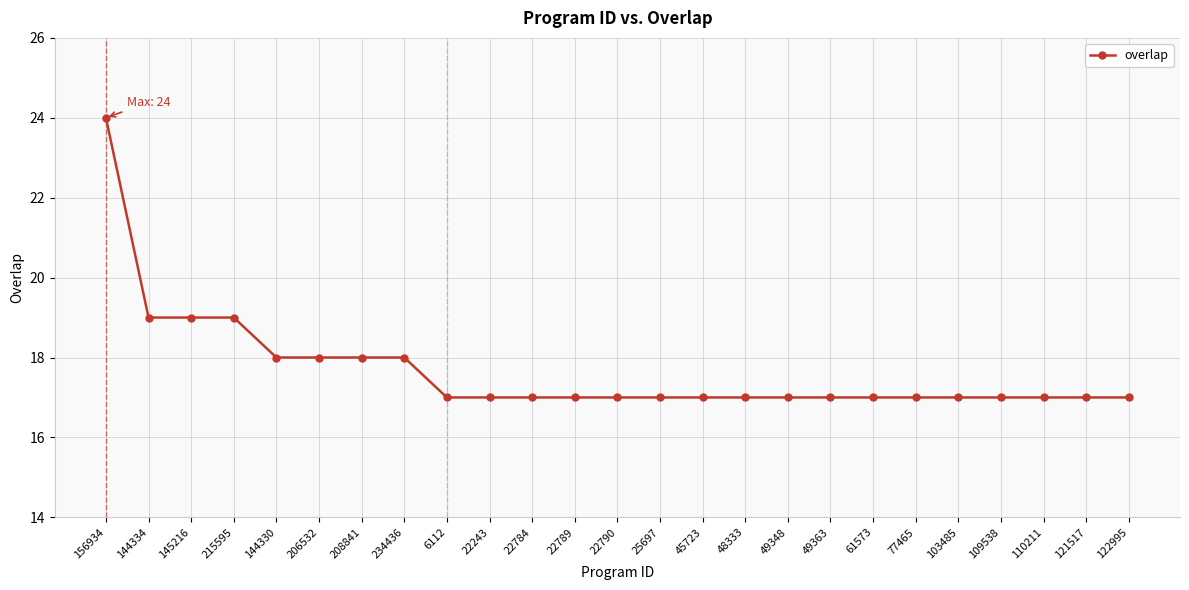

Reading right to left, what are all the values shown in this chart?

17	17	17	17	17	17	17	17	17	17	17	17	17	17	17	17	17	18	18	18	18	19	19	19	24